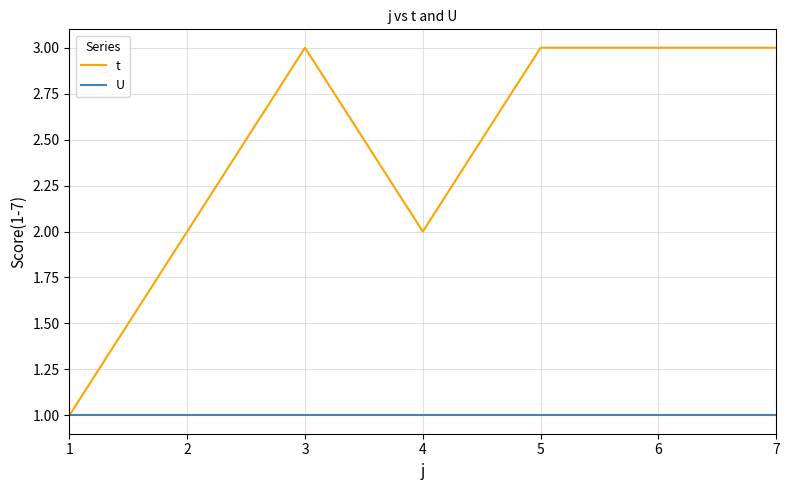

Which series has the largest total across all categories?

t